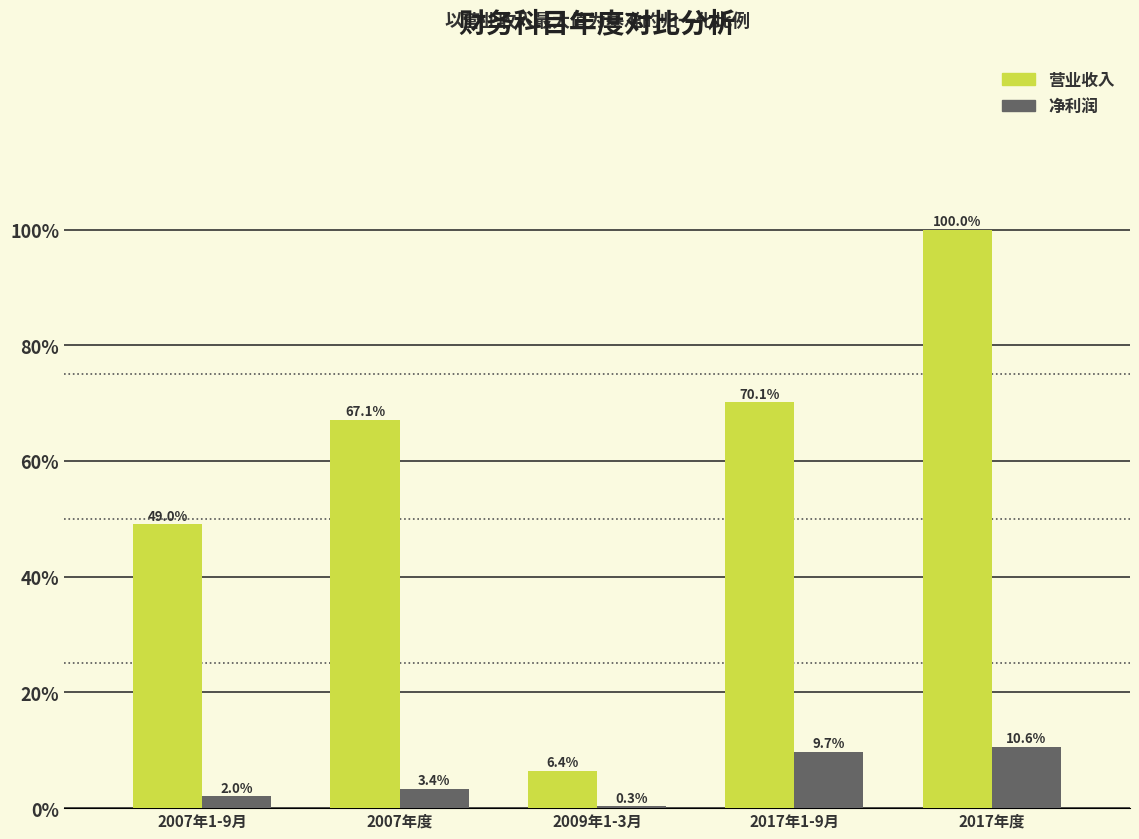

What is the total value across all series at 2007年1-9月?

51.1